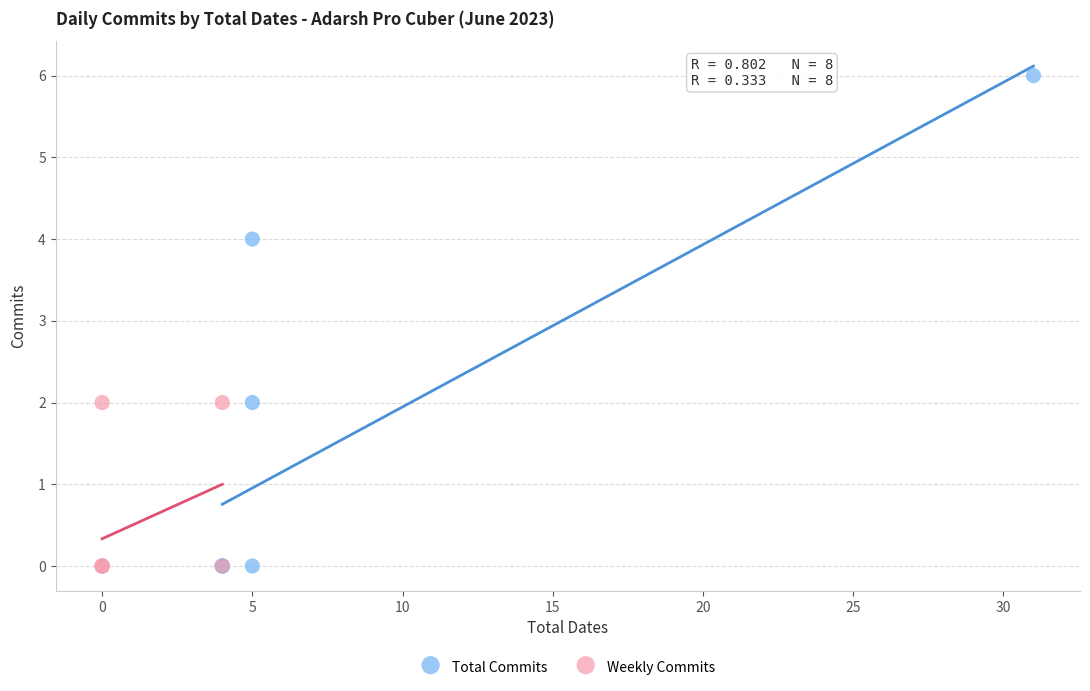

Which series reaches the maximum Y coordinate?

Total Commits